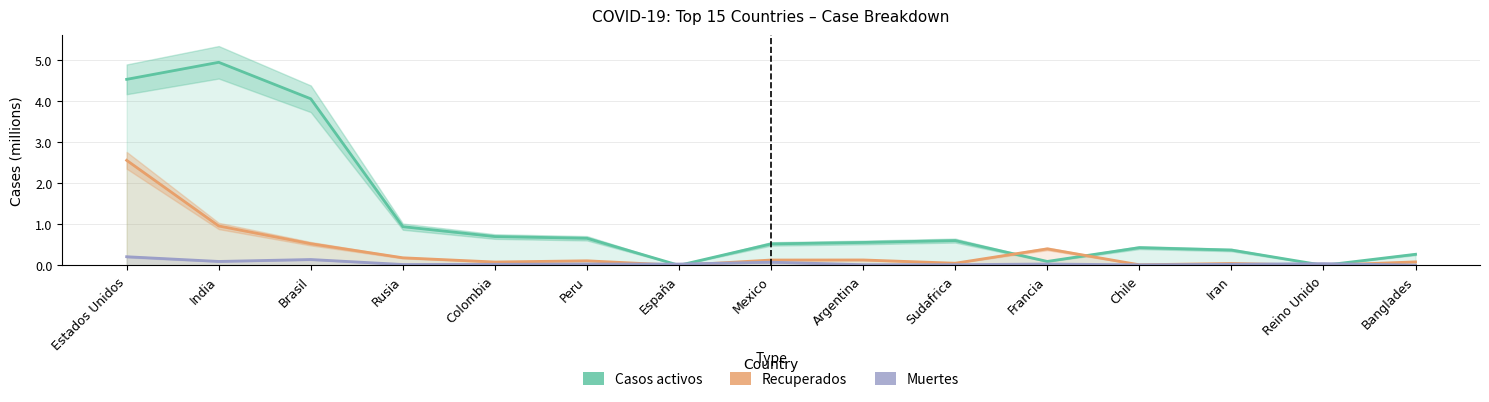

Which series changed the most between Peru and Banglades?

Casos activos